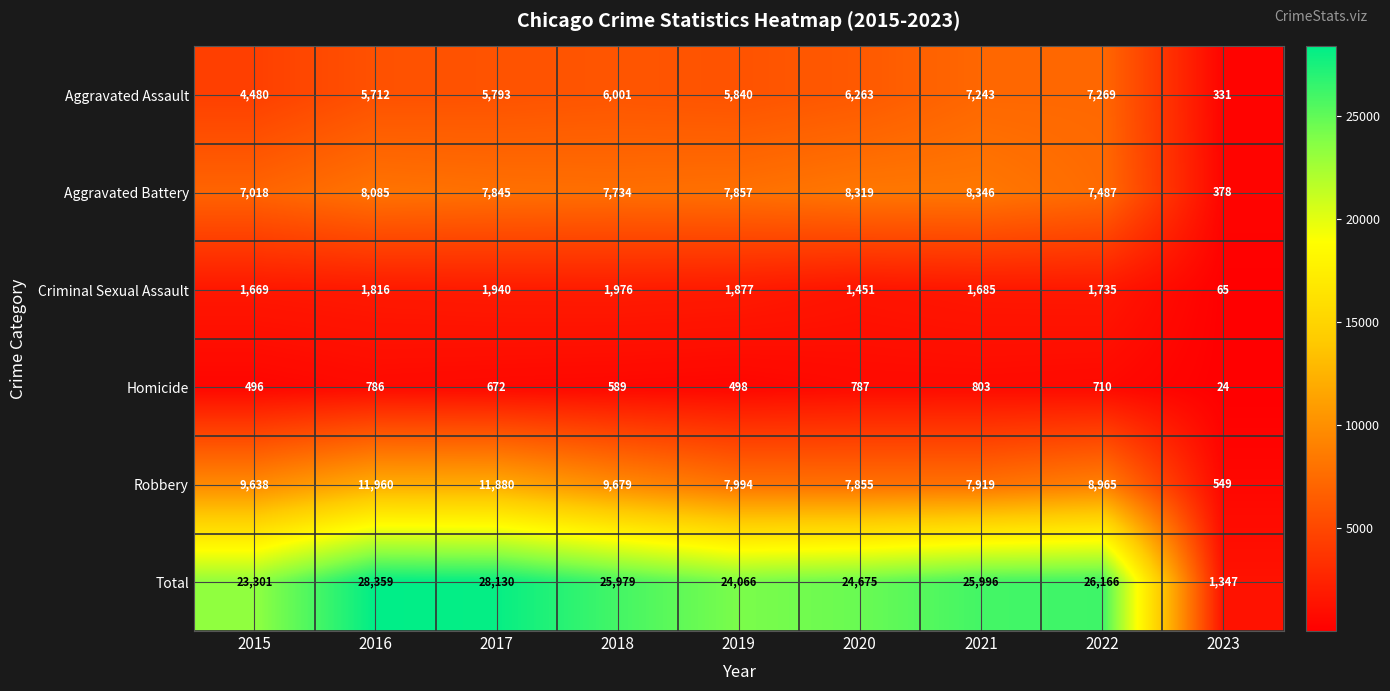

At 2017, list the series in order from smallest to largest.

Homicide, Criminal Sexual Assault, Aggravated Assault, Aggravated Battery, Robbery, Total